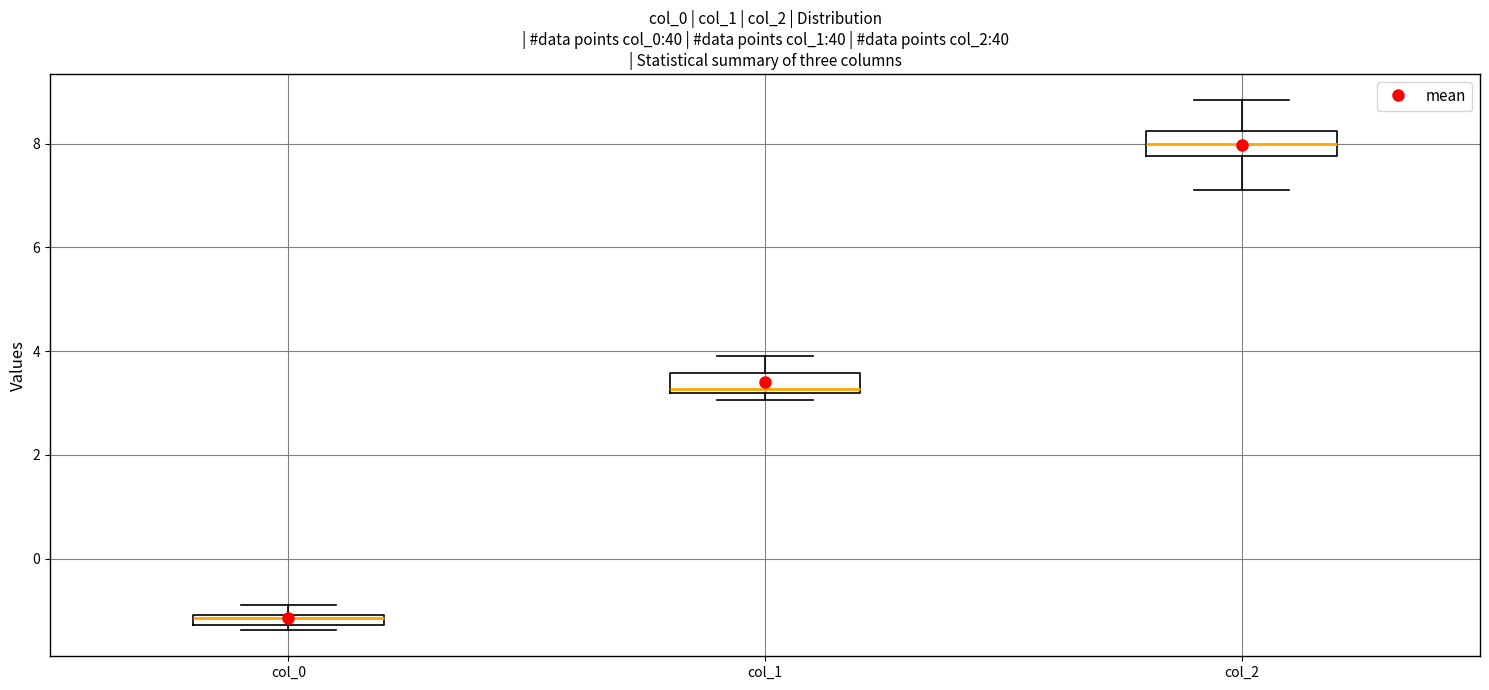

Where is the lower edge of the box for col_0 on the y-axis? The values are not printed on the chart, so give them approximately, as read against the axis.

-1.2